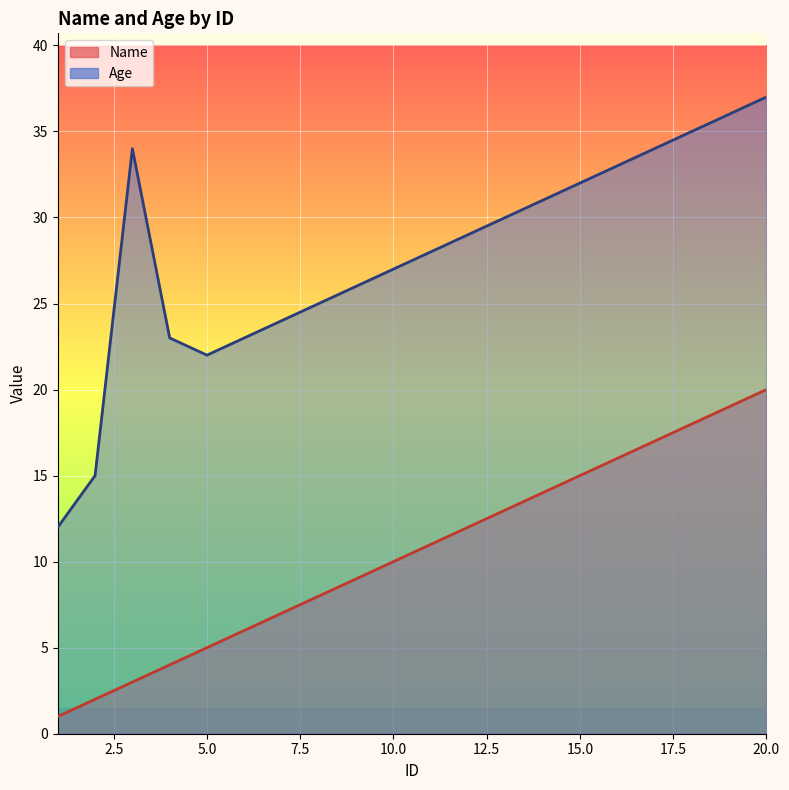

Is it true that Name equals 15 at 15?

True